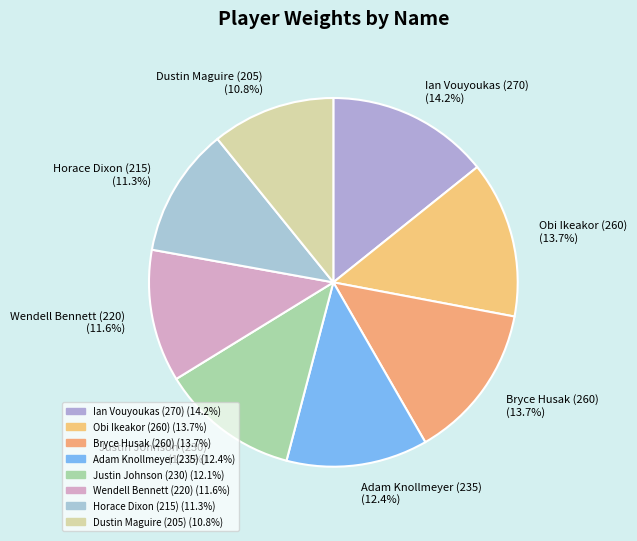

Is there a majority slice in this chart?

No